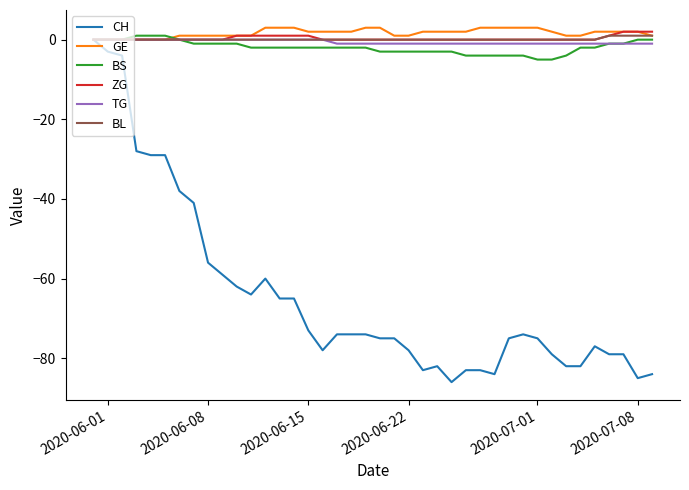

How many categories are shown in the chart?

40